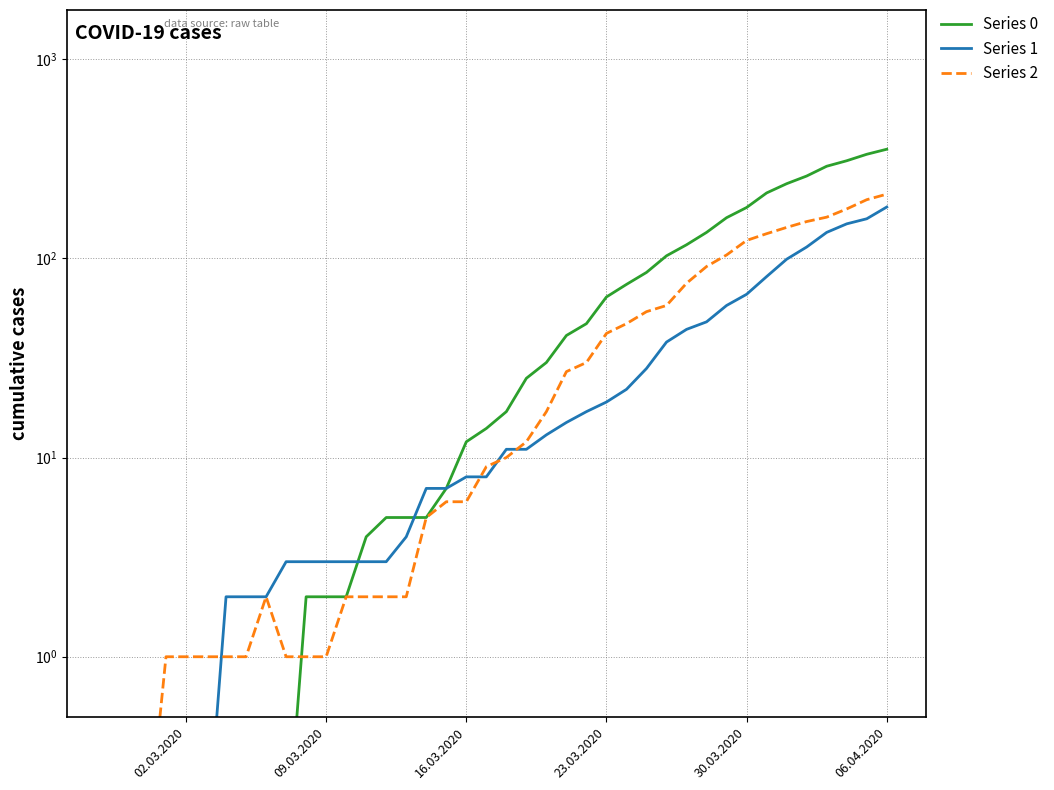

List the series in order of their overall mean, lowest first.

Series 1, Series 2, Series 0